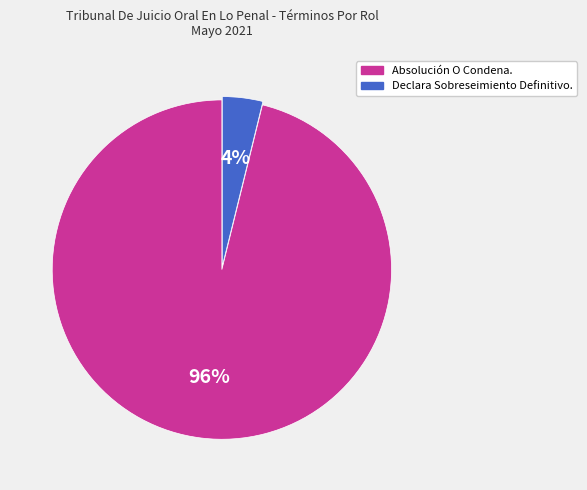

Is there a majority slice in this chart?

Yes